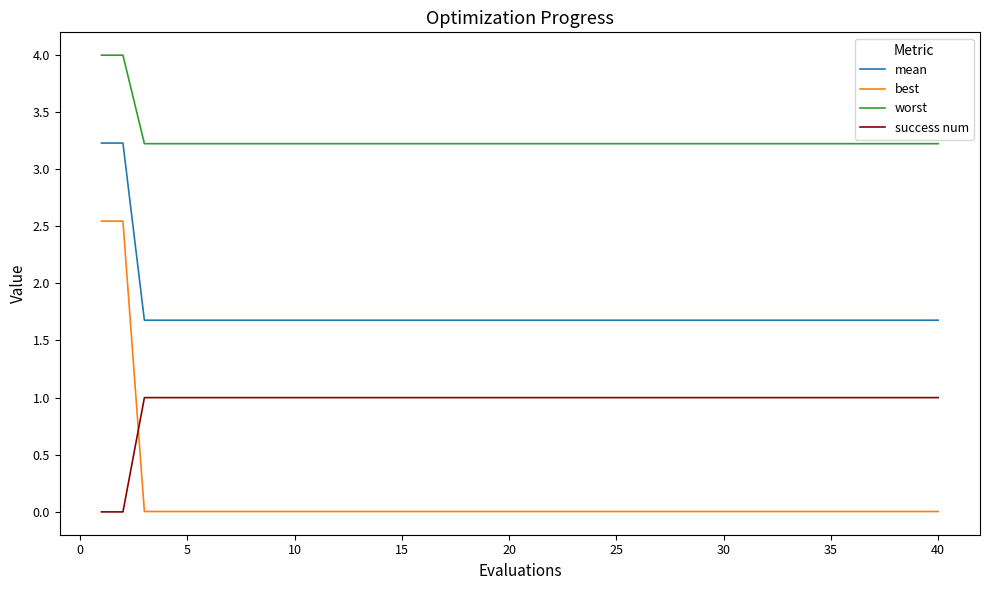

True or false: worst and best cross at least once.

False